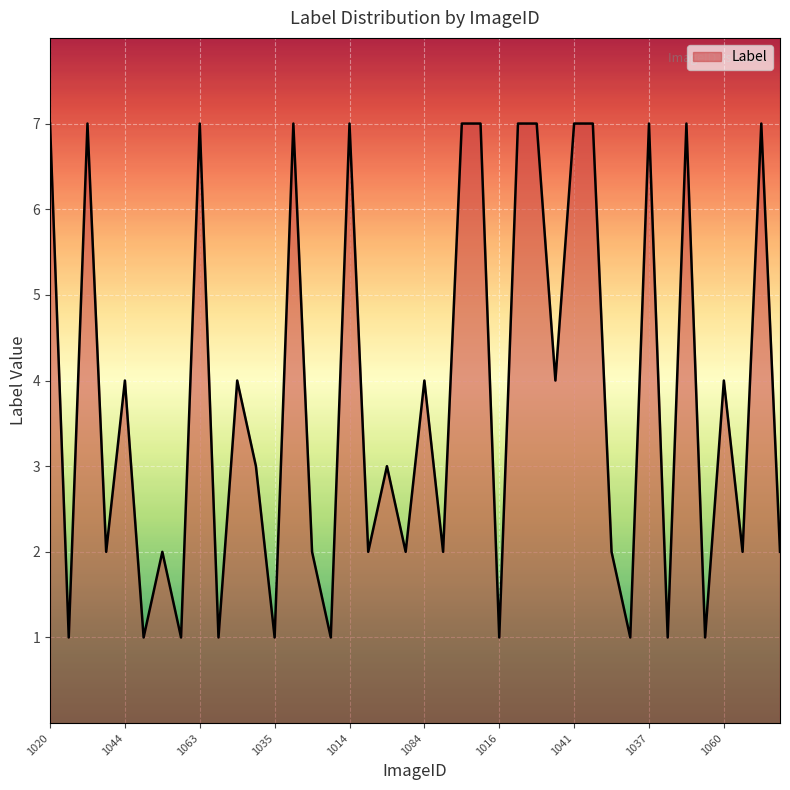

Does the chart display data point markers on the line(s)?

No